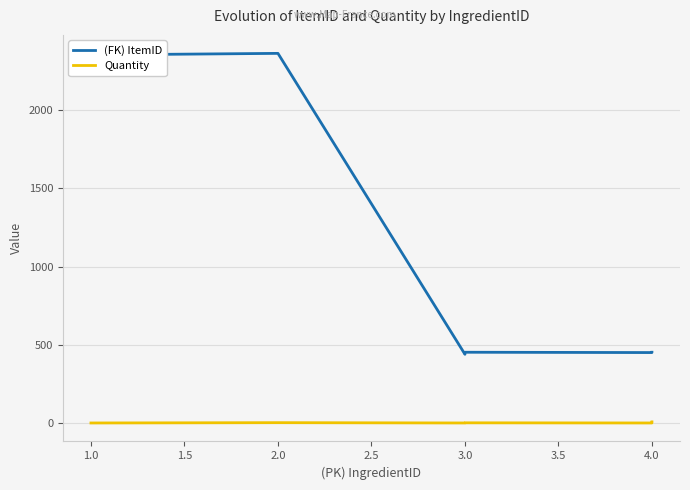

Reading left to right, list all the values displayed in this chart.

(FK) ItemID: 2353	2363	440	453	451	453
Quantity: 1	3	1	2	1	8